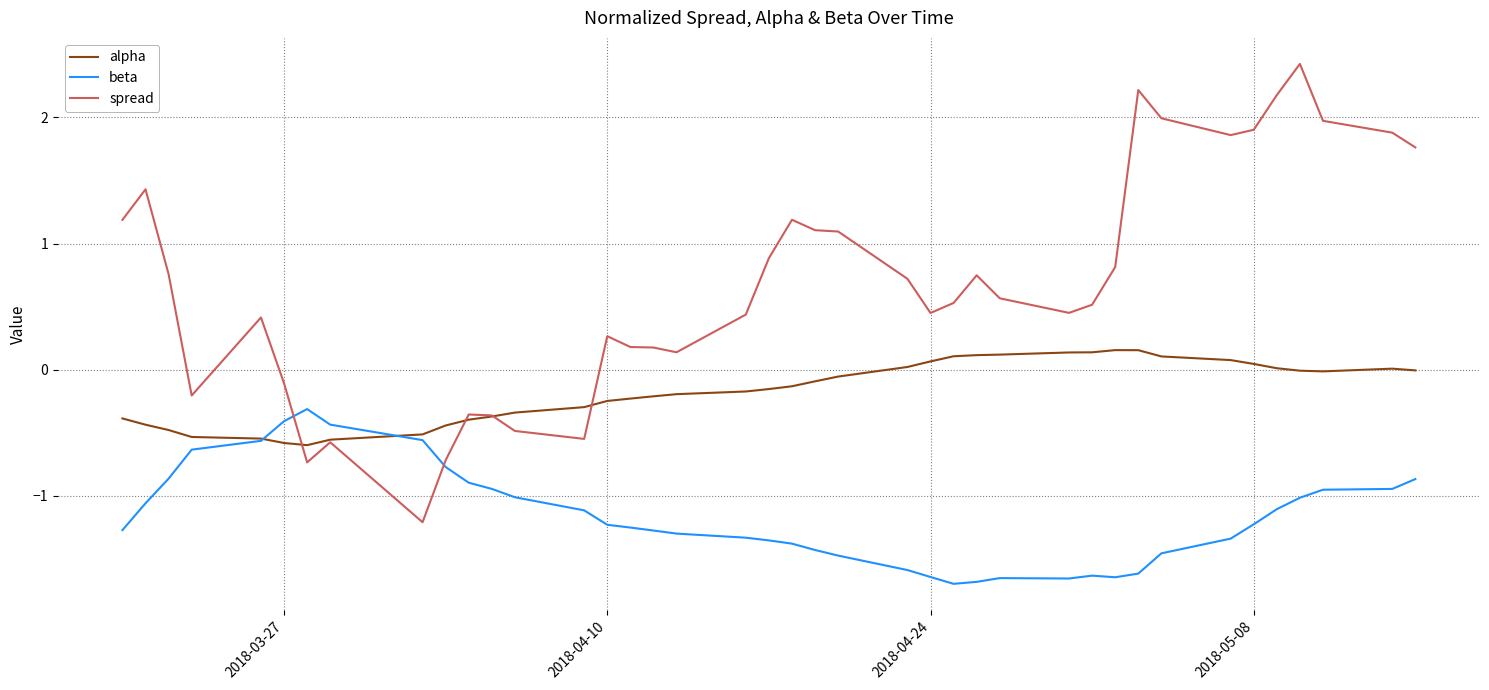

Which series has the largest total across all categories?

spread